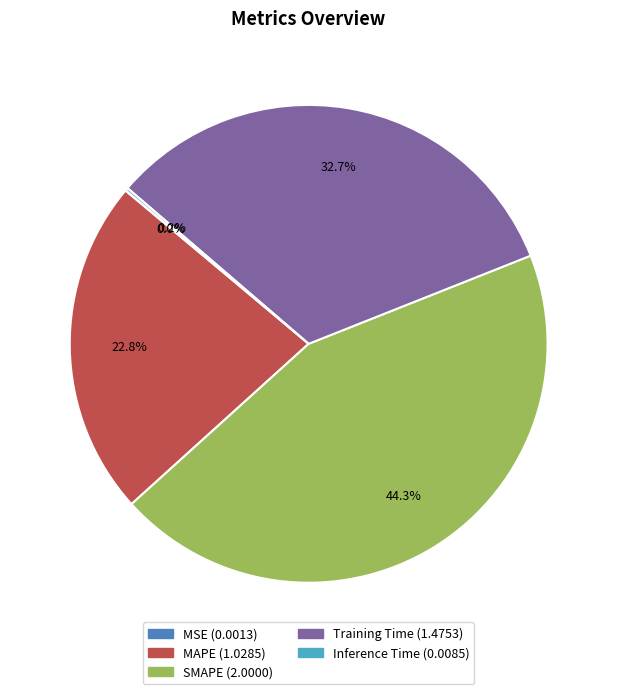

To the nearest percent, what is the combined percentage of SMAPE and Training Time?

77%